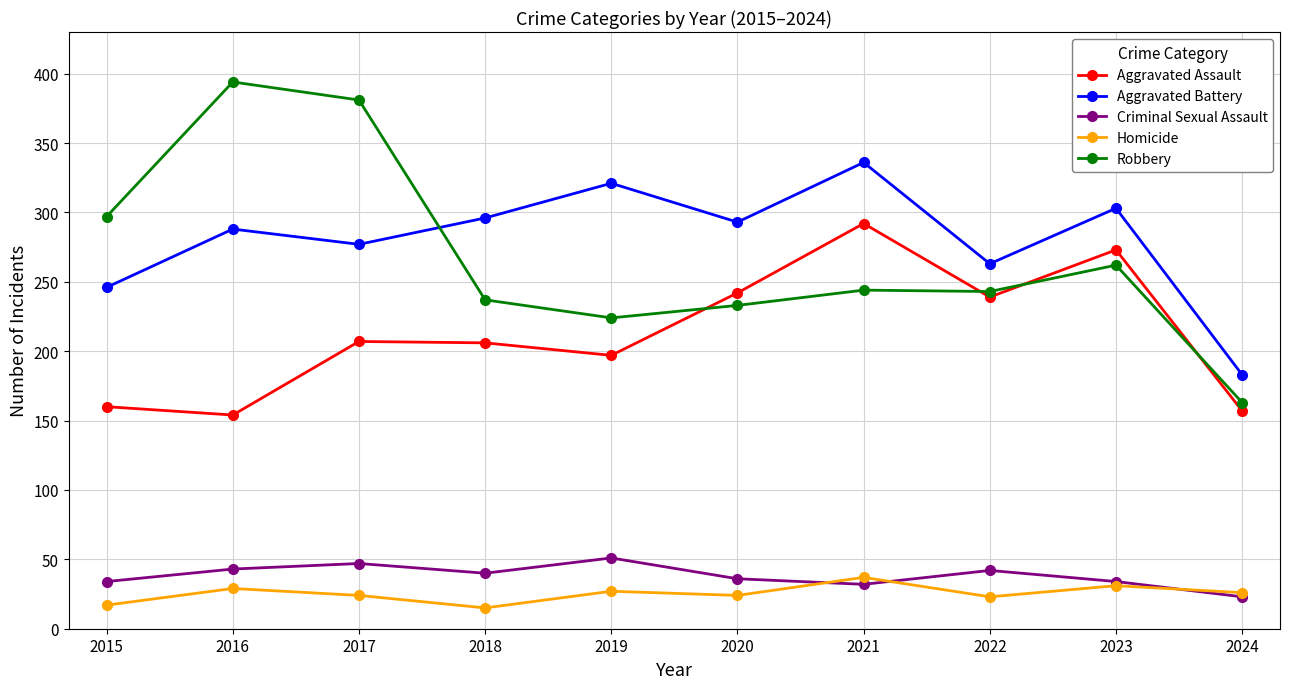

What is the maximum value for Robbery?

394